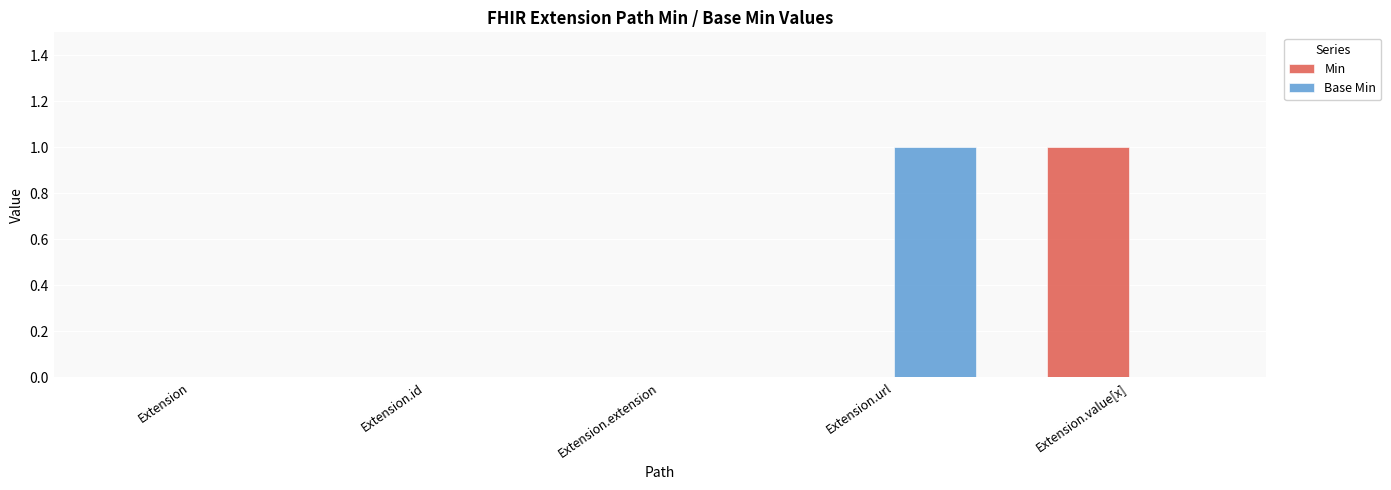

Is the value of Base Min at Extension.extension greater than the value of Min at Extension.value[x]?

No